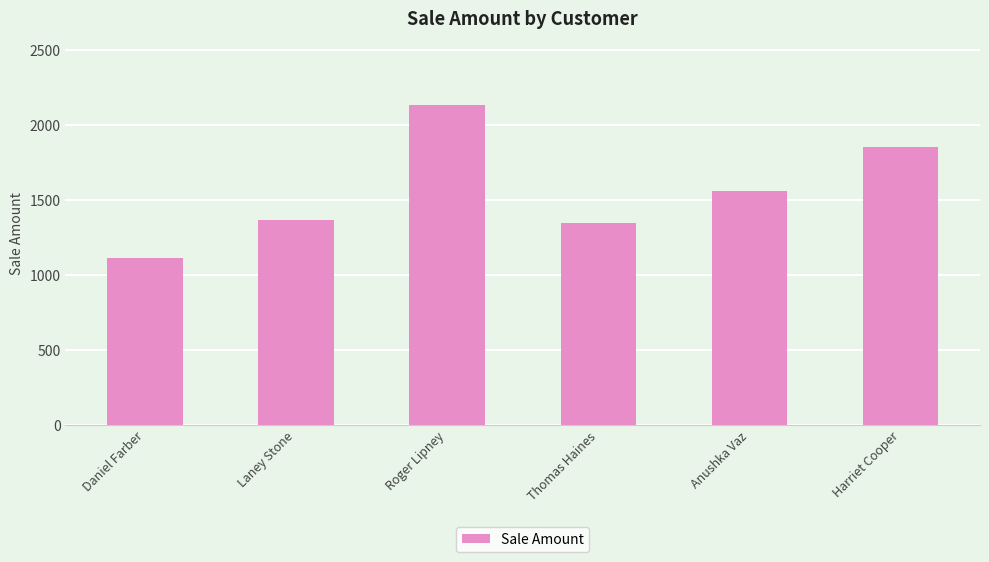

True or false: the data shows 3210 at Harriet Cooper.

False